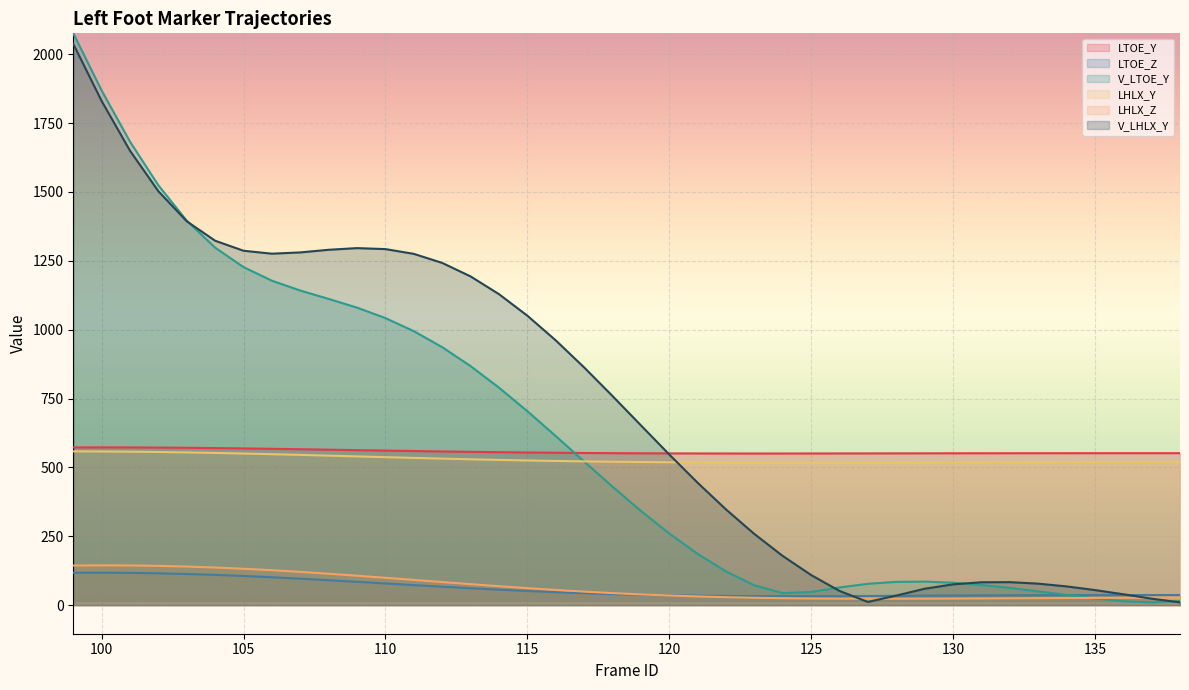

At which category does V_LTOE_Y reach its first local peak?

129